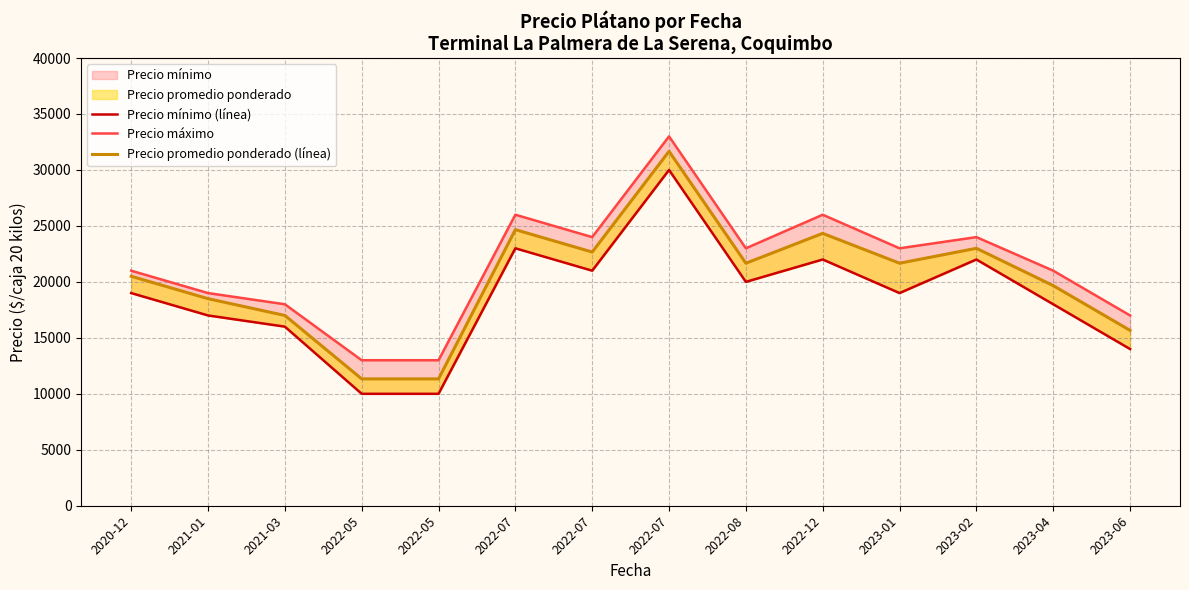

Reading left to right, list all the values displayed in this chart.

Precio mínimo (línea): 19000	17000	16000	10000	10000	23000	21000	30000	20000	22000	19000	22000	18000	14000
Precio máximo: 21000	19000	18000	13000	13000	26000	24000	33000	23000	26000	23000	24000	21000	17000
Precio promedio ponderado (línea): 20500	18500	17000	11333	11333	24667	22667	31667	21667	24333	21667	23000	19667	15667